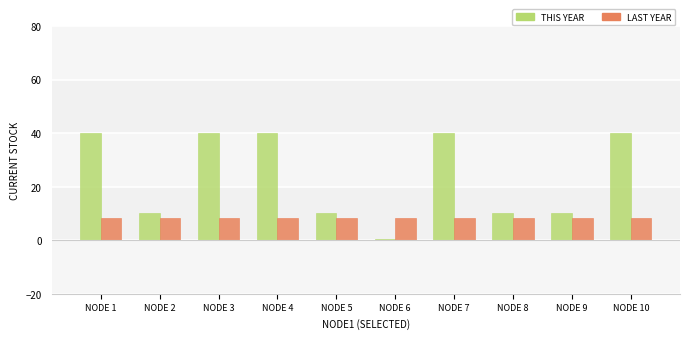

What is the total value across all series at NODE 1?

48.3